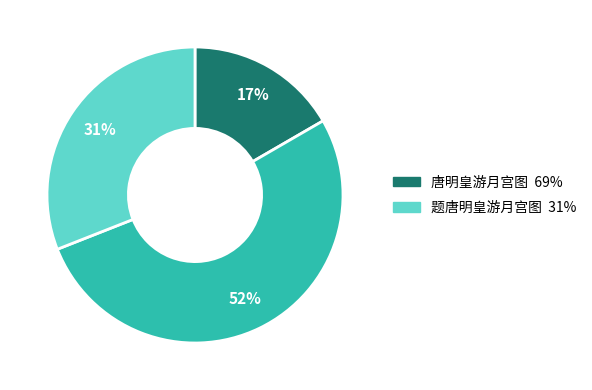

To the nearest percent, what is the average slice percentage?

33%